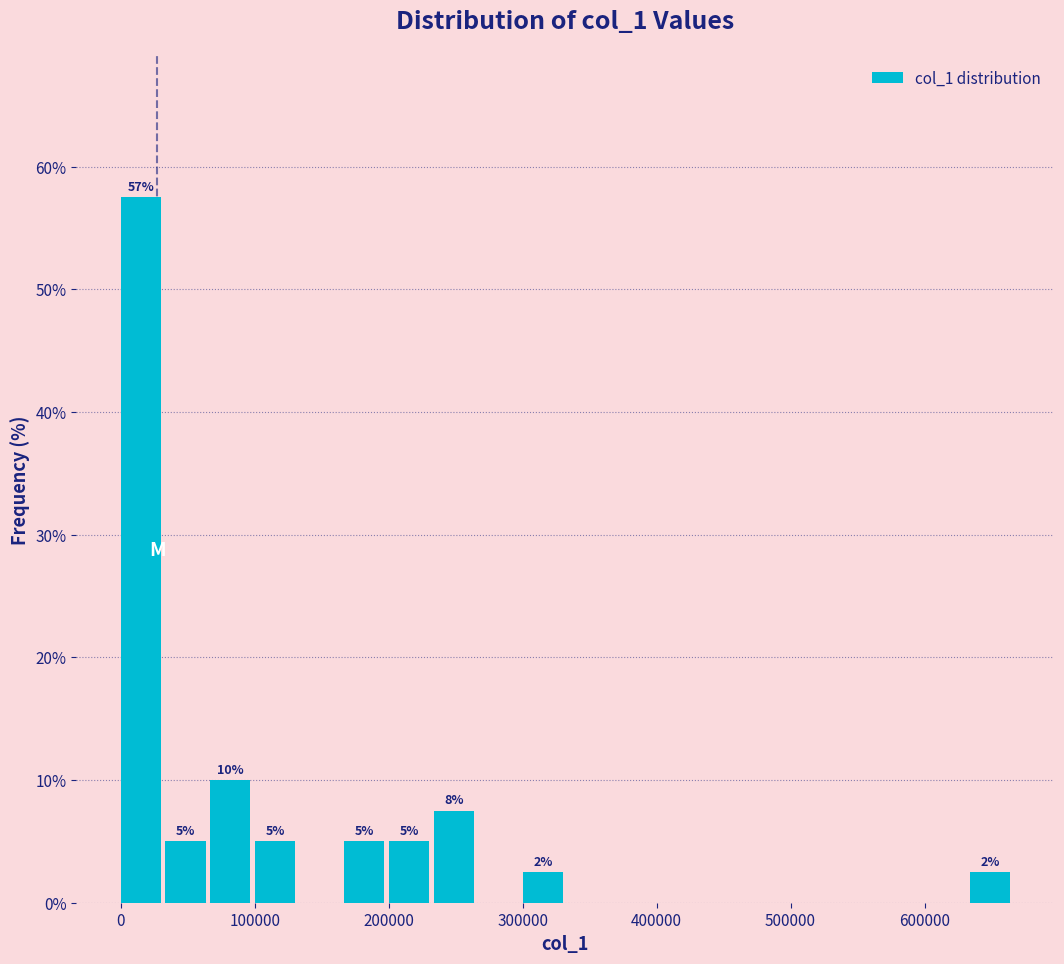

Around what value on the x-axis is the tallest bar? Give the approximate position of its centre, as read against the axis.

20000